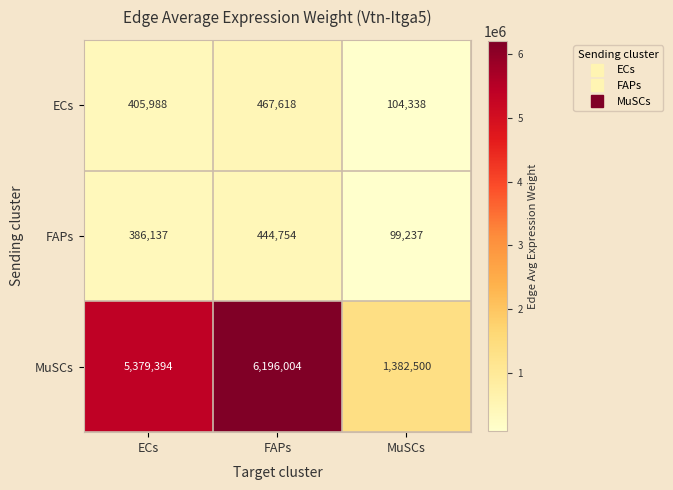

Is it true that ECs equals 104338 at MuSCs?

True